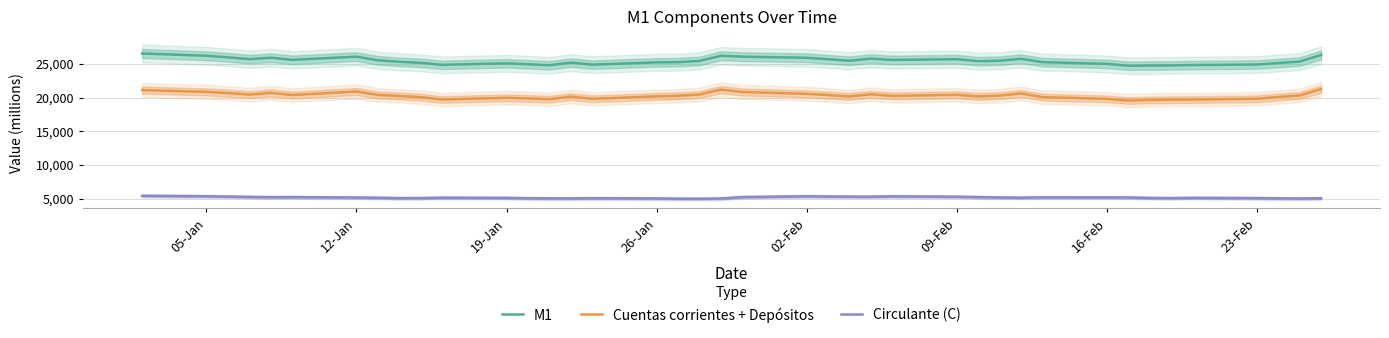

What is the sum of all M1 values?

1017770